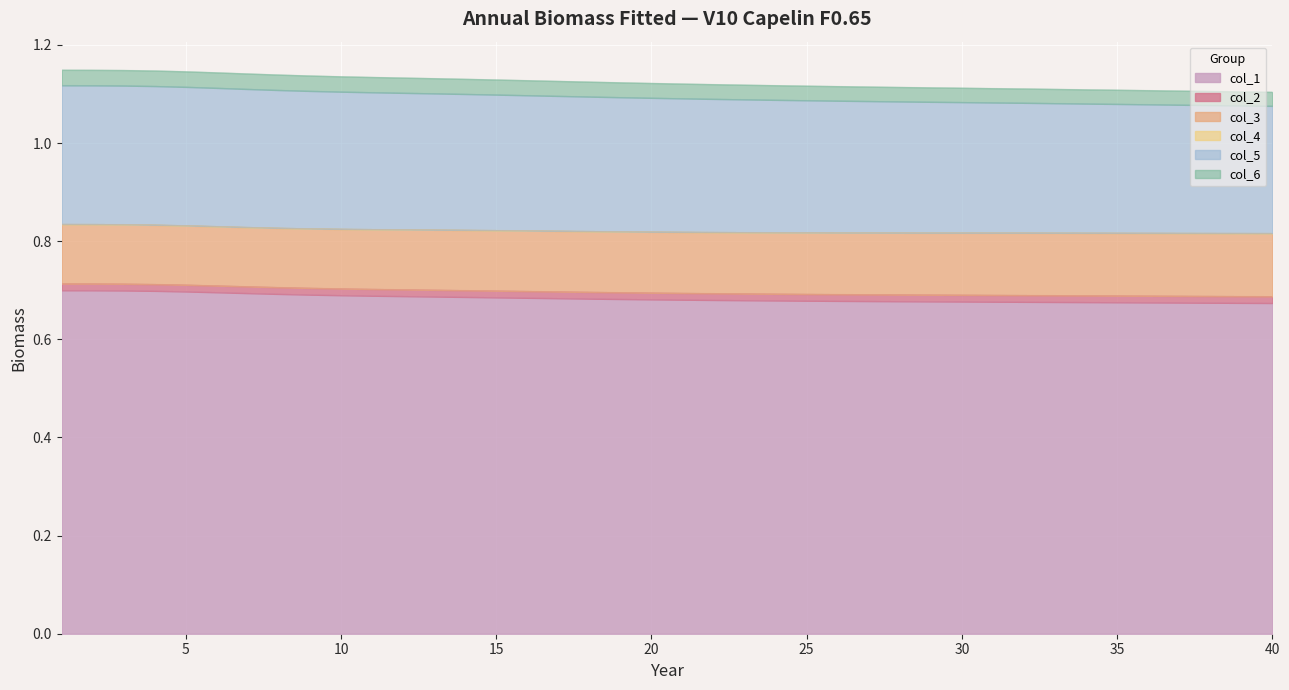

The value of col_5 at 28 is 1.5. True or false?

False